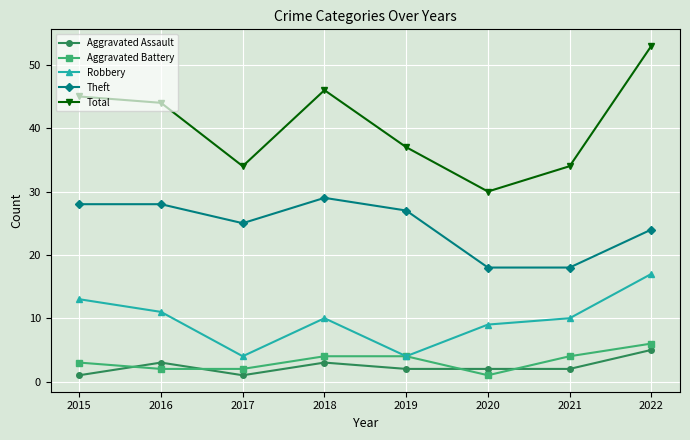

What value does the Theft series have at 2018, to the nearest 10?

30